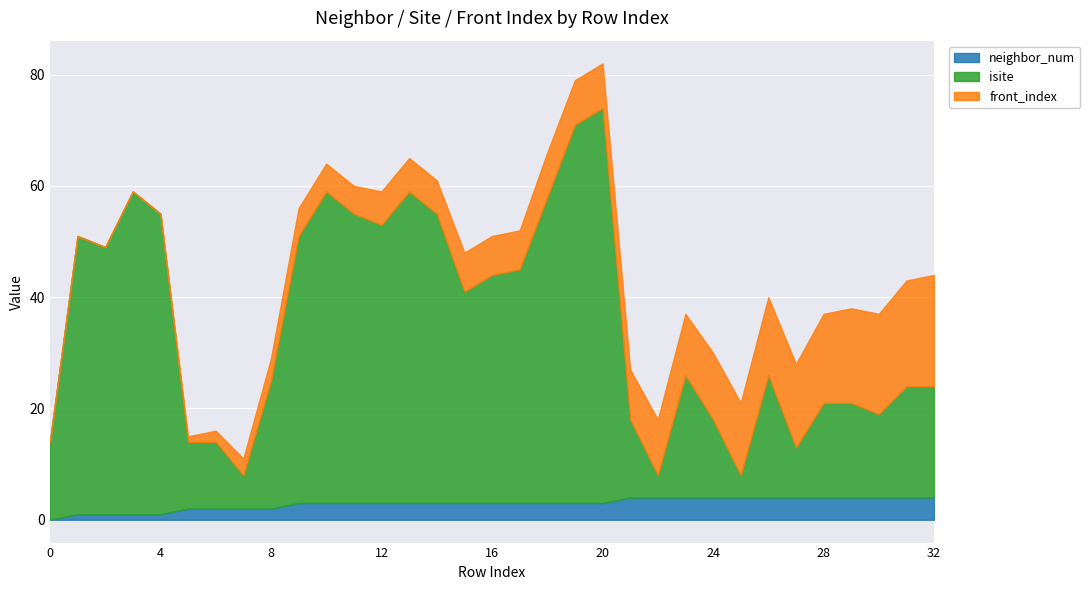

Where is the first local maximum for isite?

1